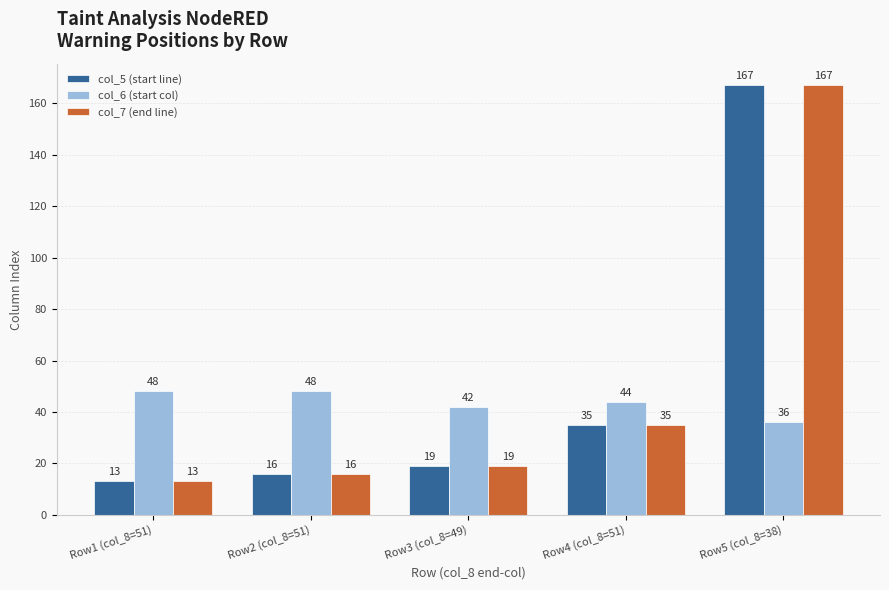

How many groups of bars are there?

5